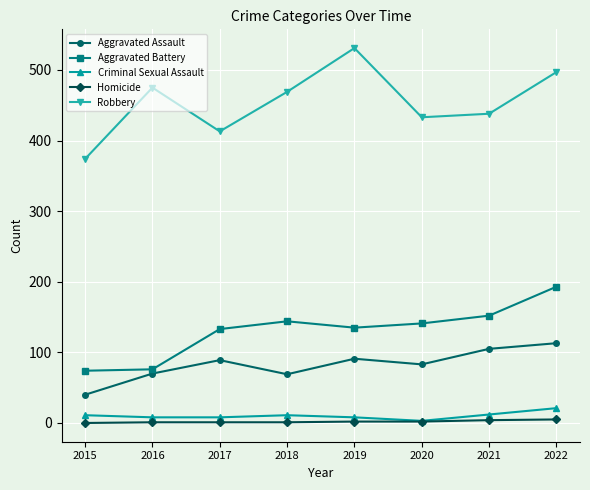

True or false: Aggravated Battery and Criminal Sexual Assault cross at least once.

False